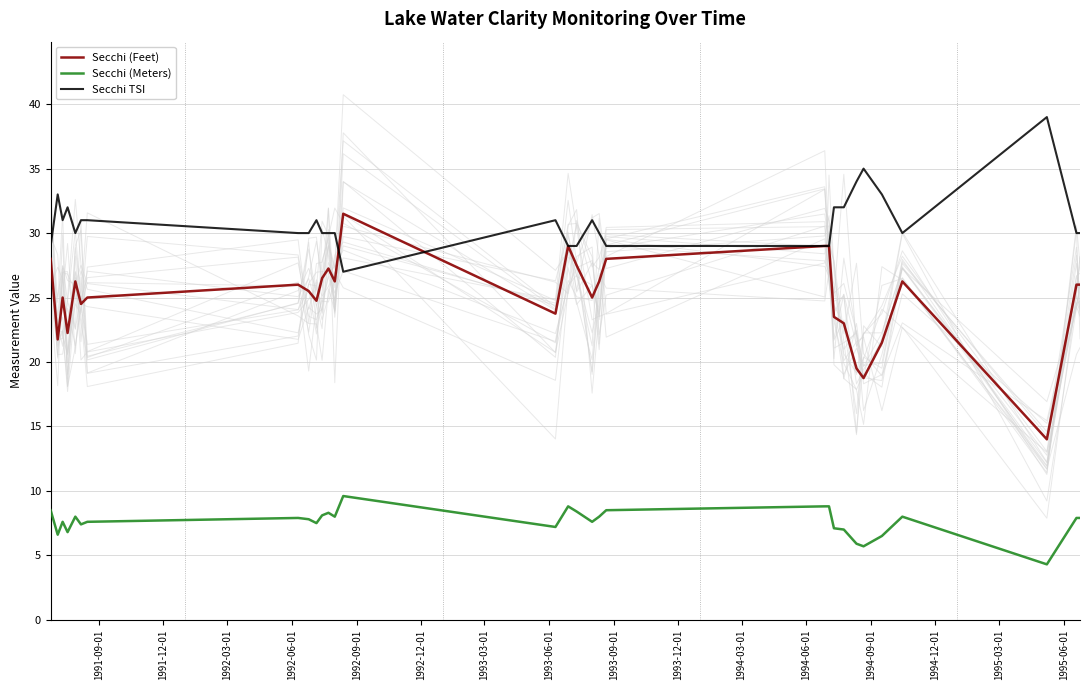

True or false: Secchi (Feet) and Secchi (Meters) cross at least once.

False